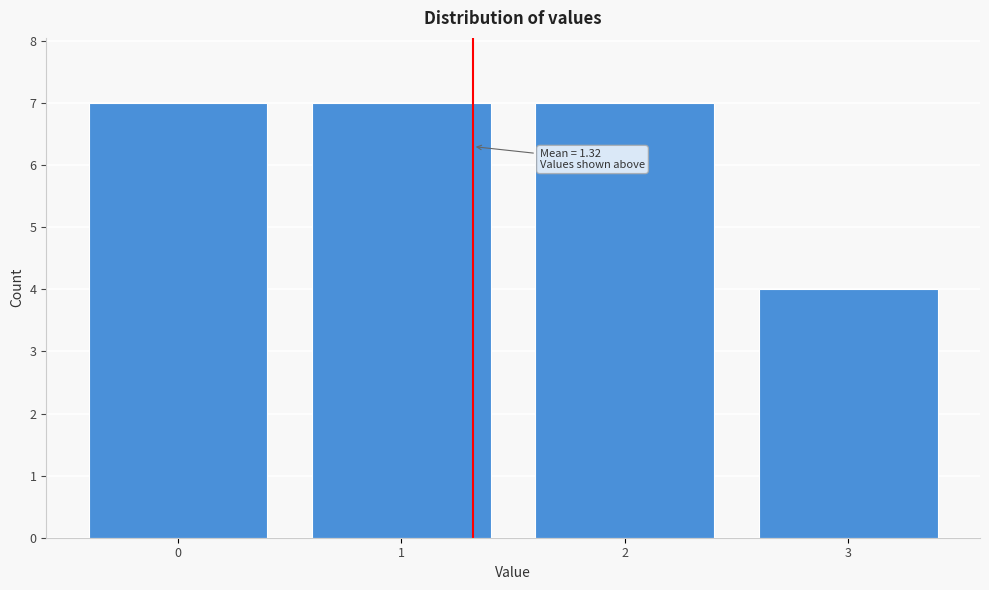

Reading right to left, what are all the values shown in this chart?

3=4	2=7	1=7	0=7